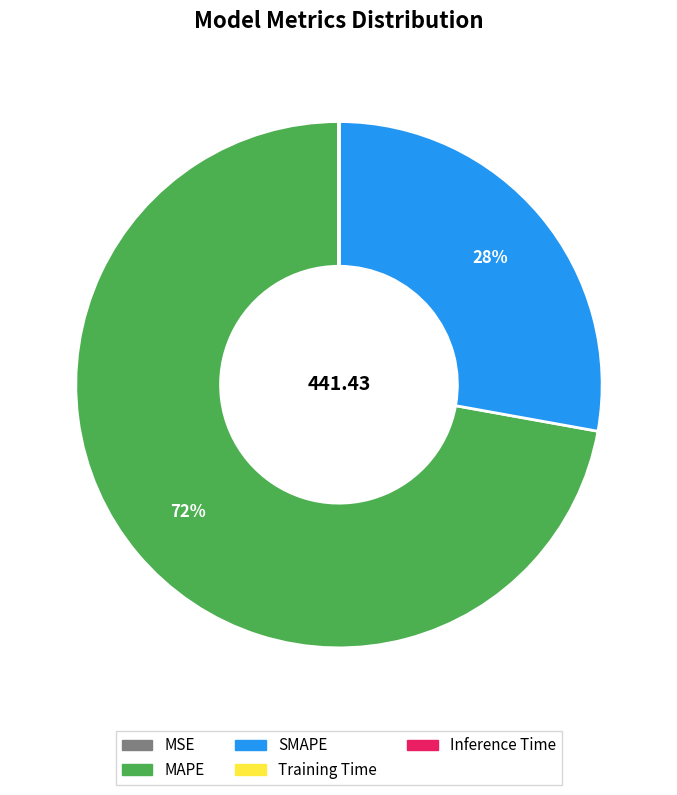

Approximately how many times larger is the value at SMAPE compared to MAPE?

0.4